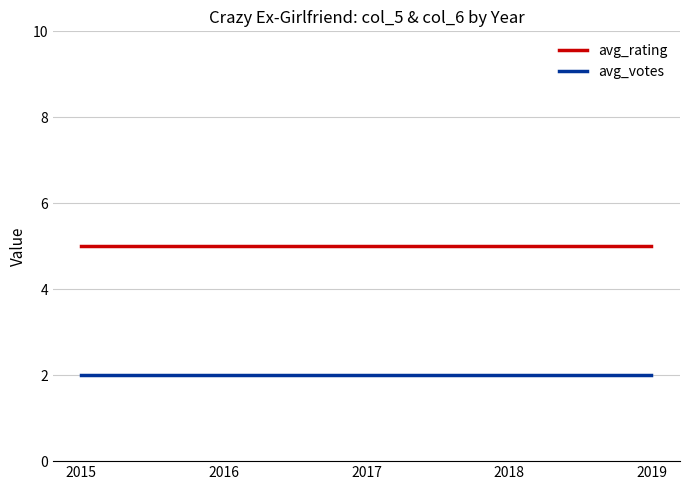

How many lines are shown in the chart?

2